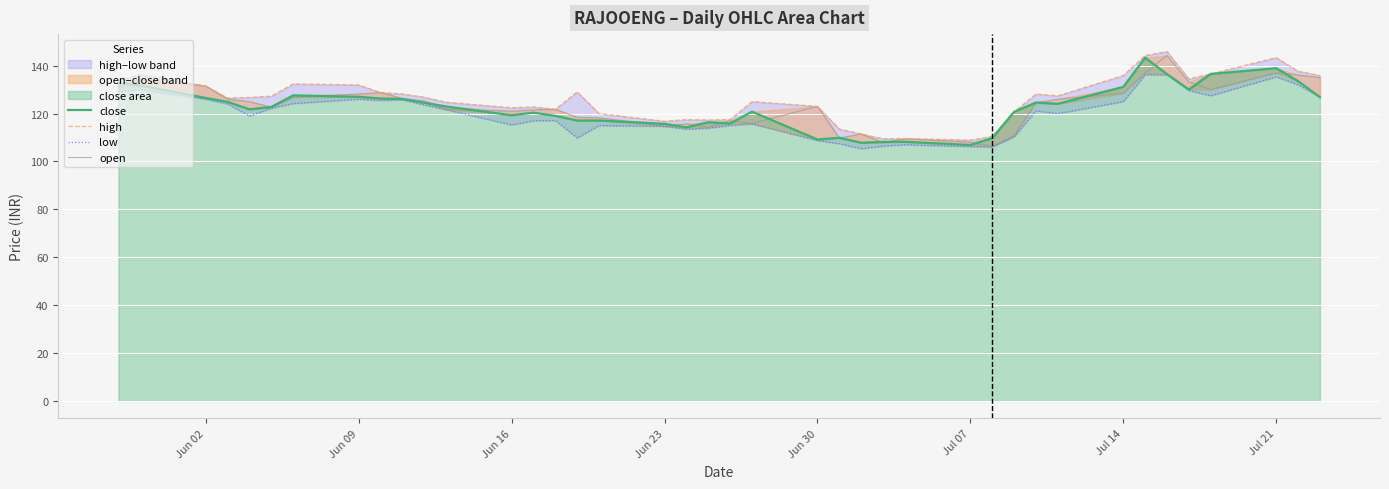

True or false: open and low cross at least once.

False